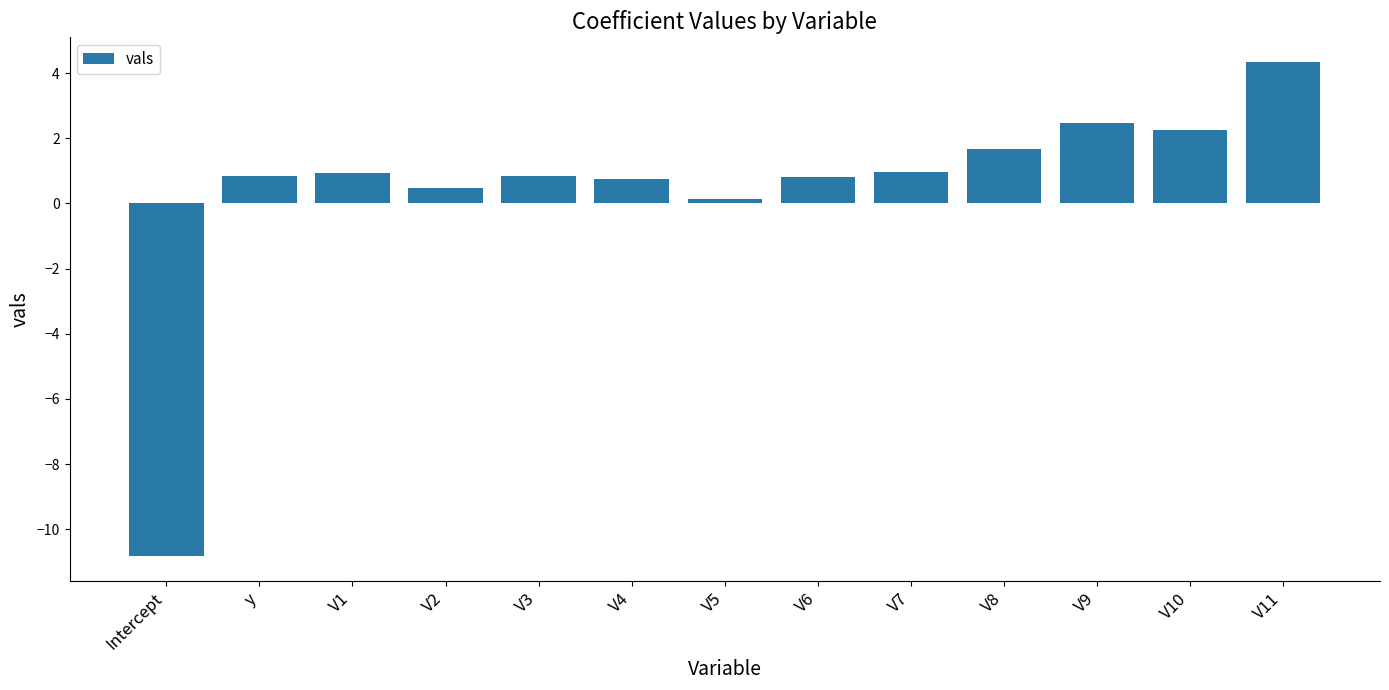

True or false: the data shows 0.7 at V4.

True